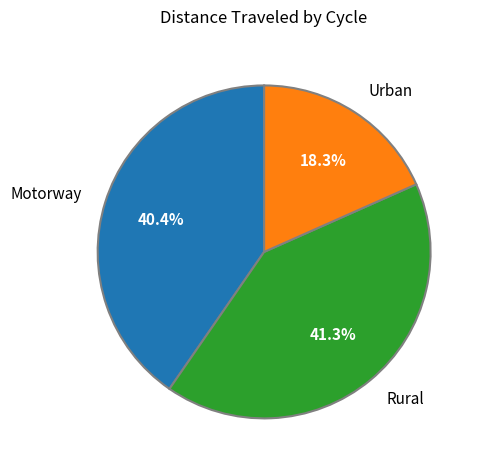

Is there a majority slice in this chart?

No